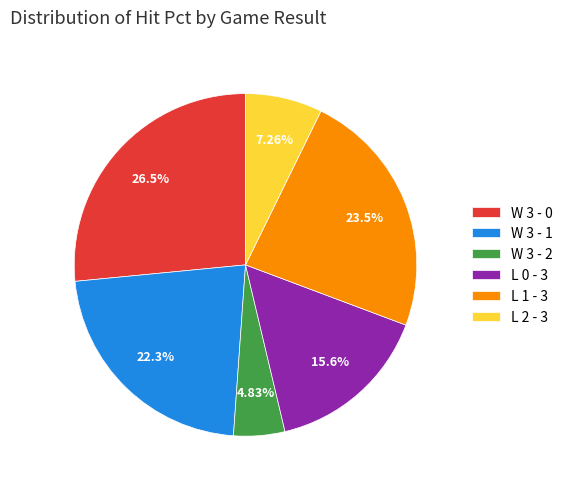

Which category has the biggest portion of the pie?

W 3 - 0